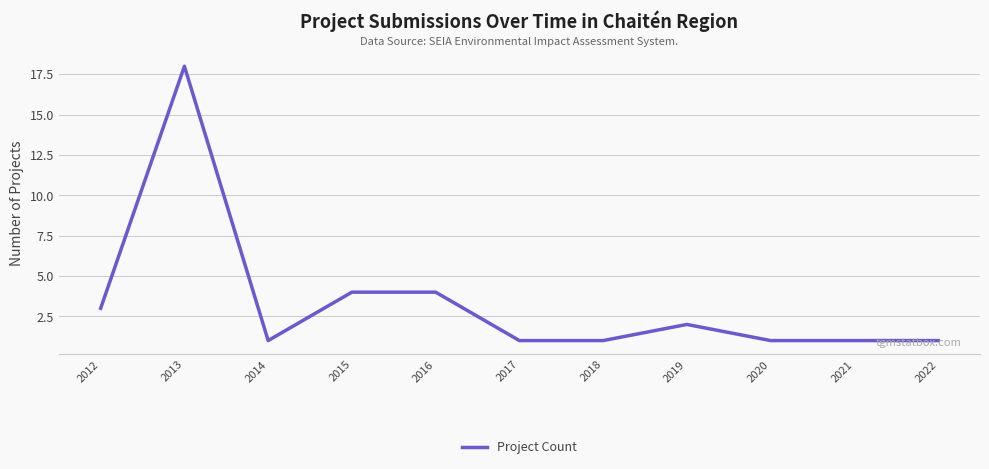

Where is the first local maximum?

2013